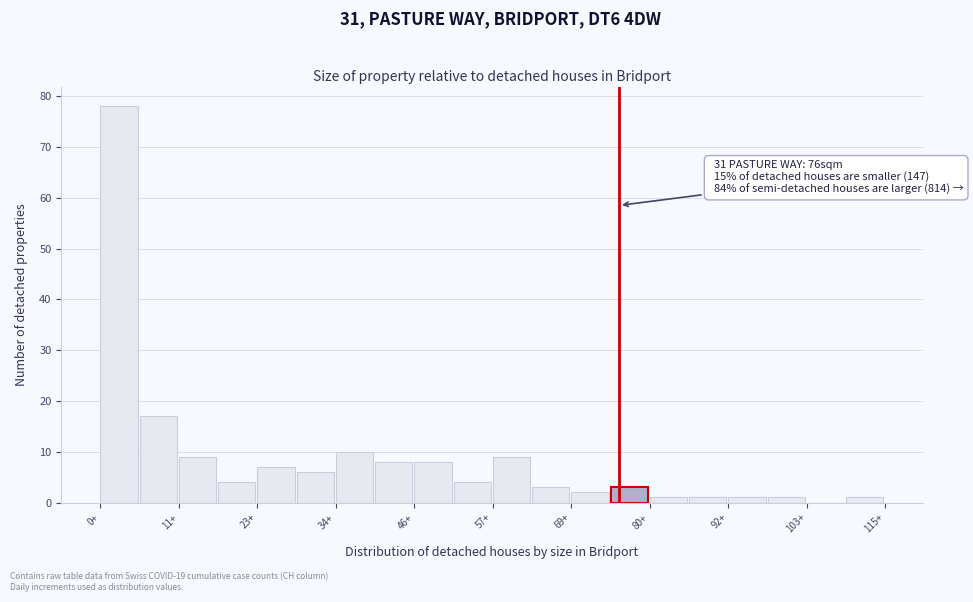

Around what value on the x-axis is the tallest bar? Give the approximate position of its centre, as read against the axis.

2